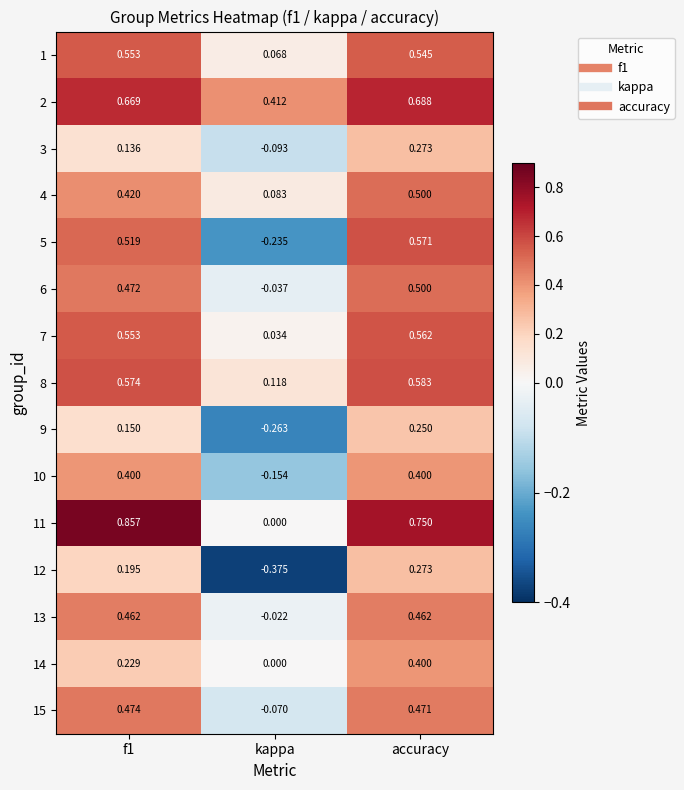

How many positive values does the 13 series have?

2